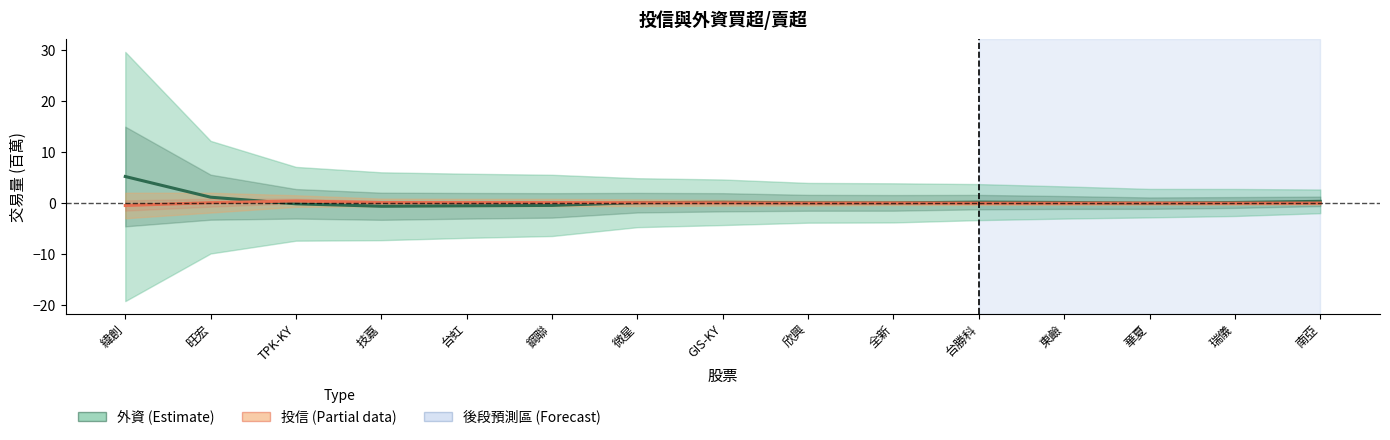

What is the difference between the highest and lowest values at 欣興?

0.1